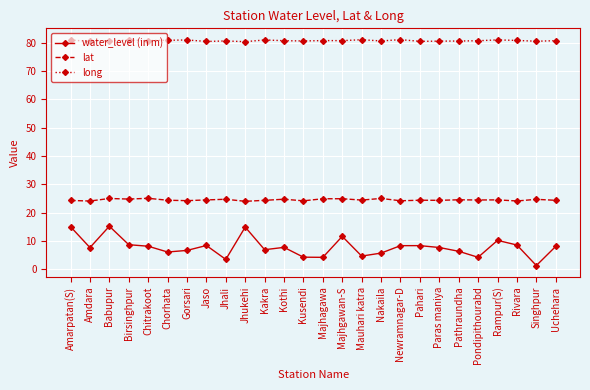

Where is the first local maximum for water_level (in m)?

Babupur